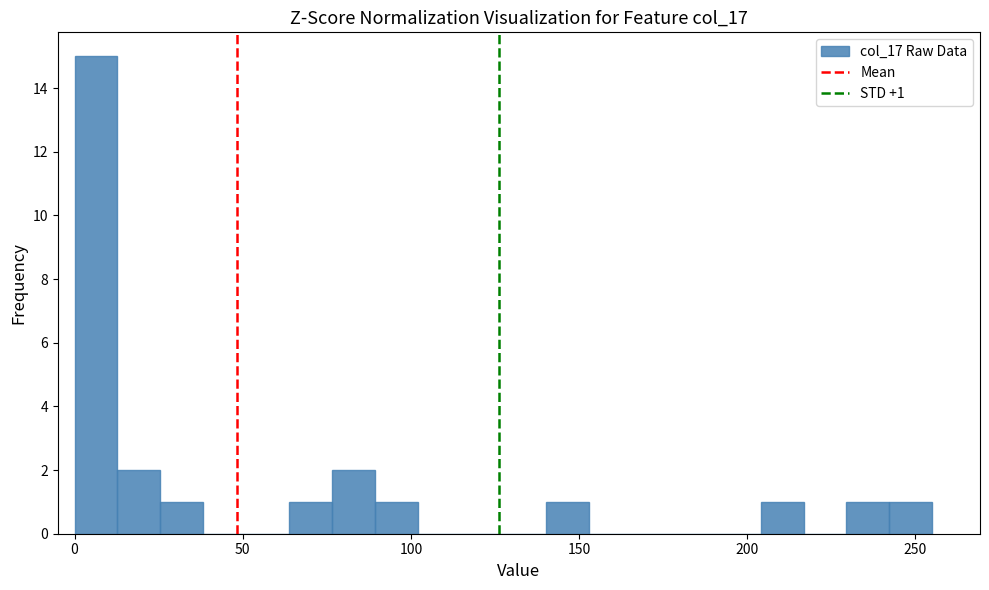

Read against the x-axis, roughly where is the centre of the tallest bar?

5